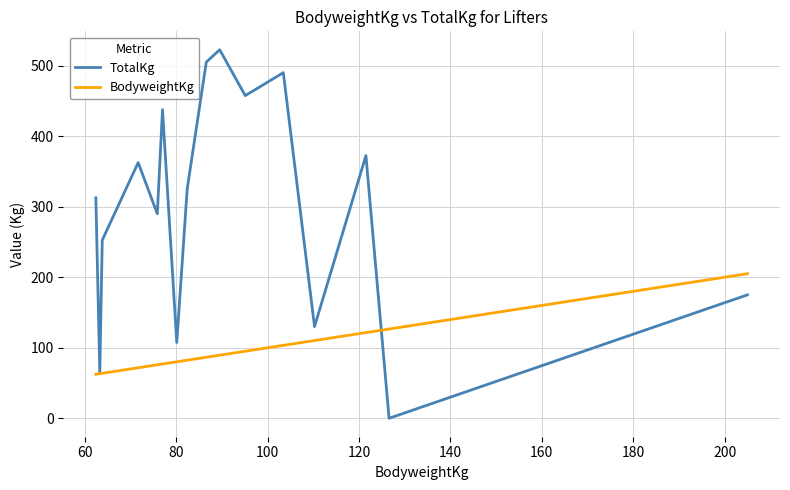

Which series has the widest spread of values?

TotalKg